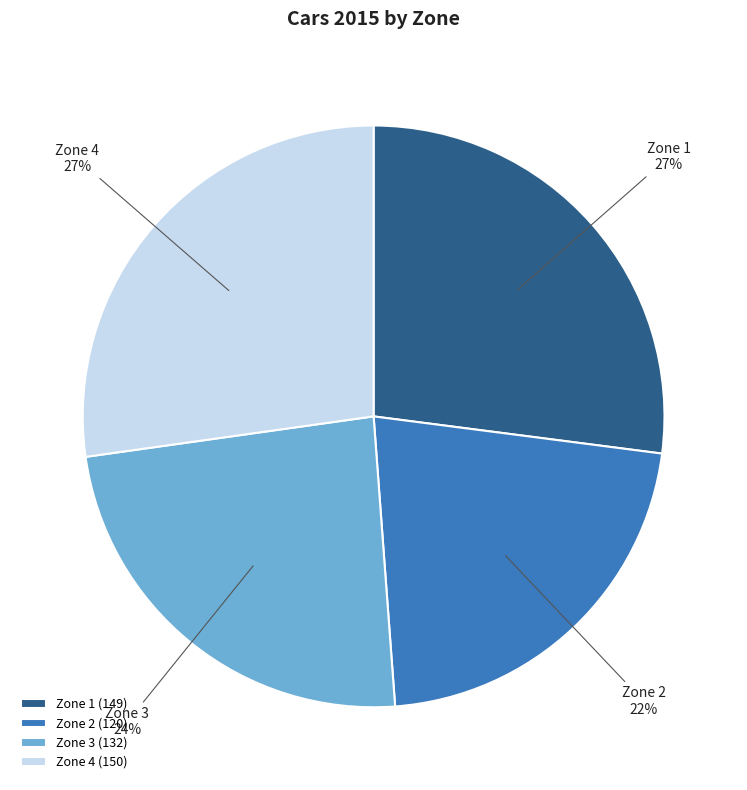

What percentage is the Zone 1 slice, to the nearest percent?

27%